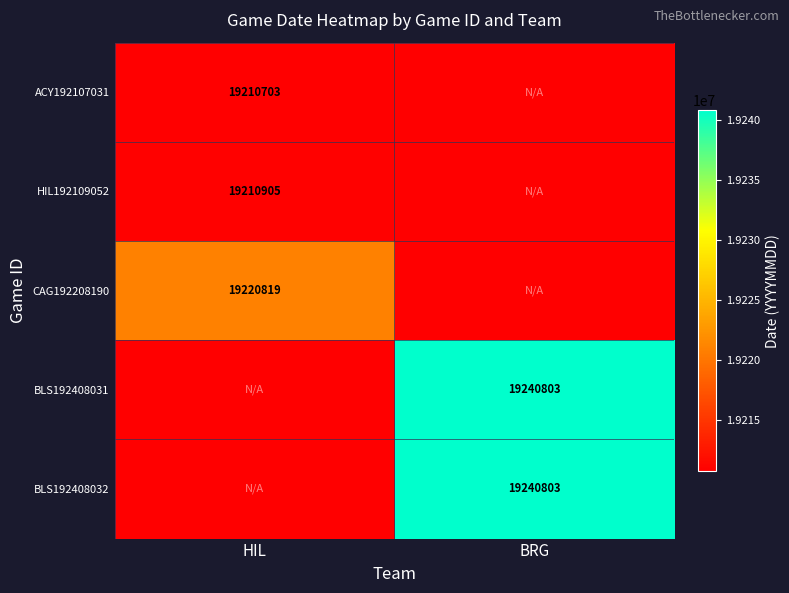

List the series in order of their peak value, lowest first.

ACY192107031, HIL192109052, CAG192208190, BLS192408031, BLS192408032